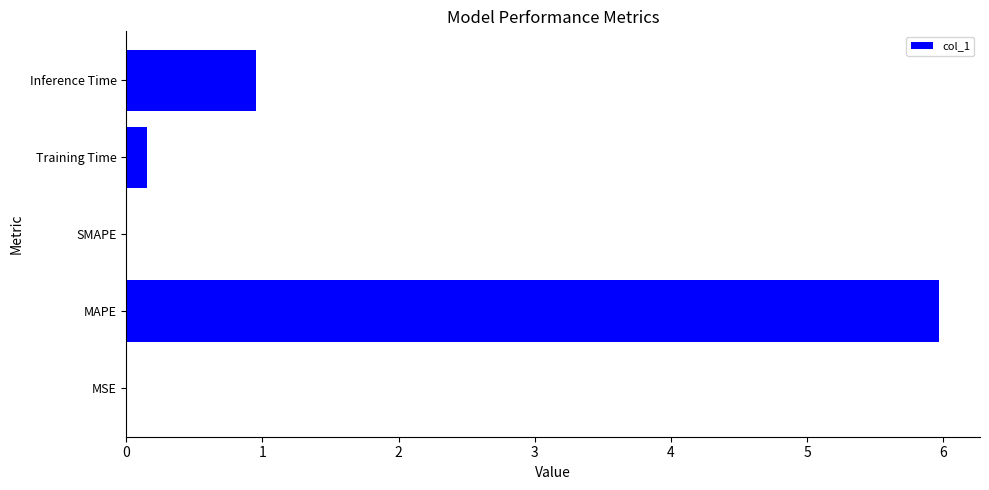

What is the sum of the values at MAPE and SMAPE?

6.0